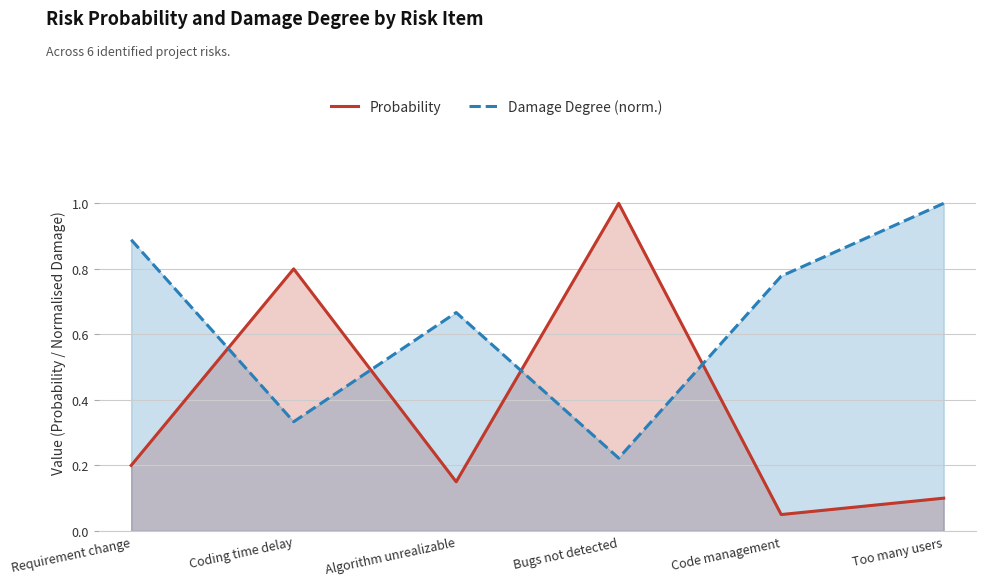

Reading right to left, extract all data points from this chart.

Probability: 0.1	0.1	1.0	0.1	0.8	0.2
Damage Degree (normalised): 1.0	0.8	0.2	0.7	0.3	0.9